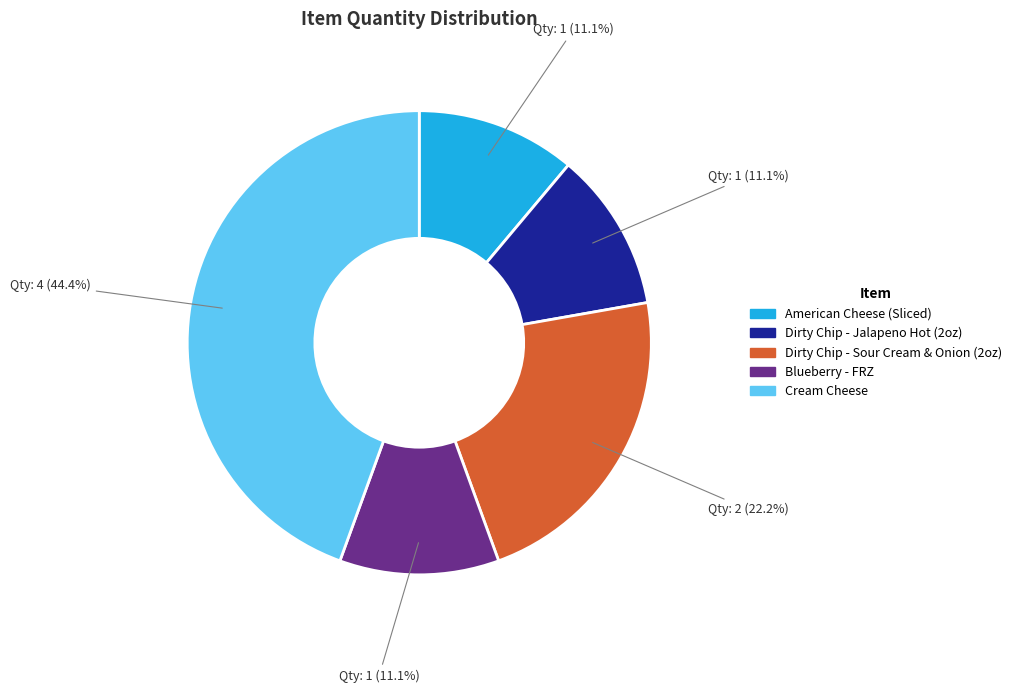

Count the number of slices in the pie.

5